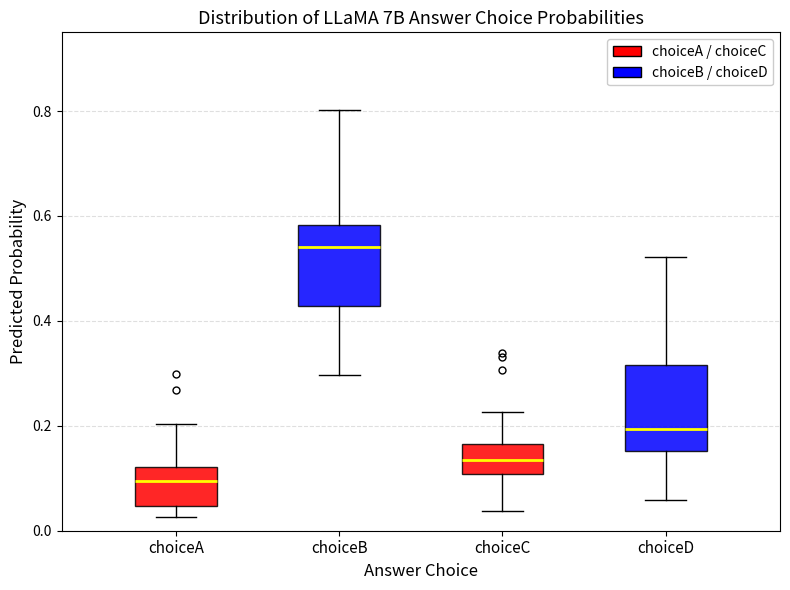

Reading left to right, transcribe this box plot: for each box, give where its median line is, the range the box spans, and where its two whiskers end, as read against the y-axis. The values are not printed on the chart, so give them approximately, as read against the axis.

choiceA: median 0.10, box 0.04 to 0.12, whiskers 0.02 to 0.20
choiceB: median 0.54, box 0.42 to 0.58, whiskers 0.30 to 0.80
choiceC: median 0.14, box 0.10 to 0.16, whiskers 0.04 to 0.22
choiceD: median 0.20, box 0.16 to 0.32, whiskers 0.06 to 0.52